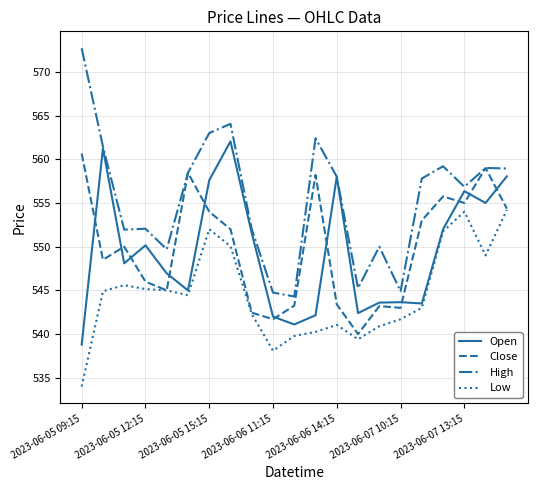

True or false: Low and High cross at least once.

False